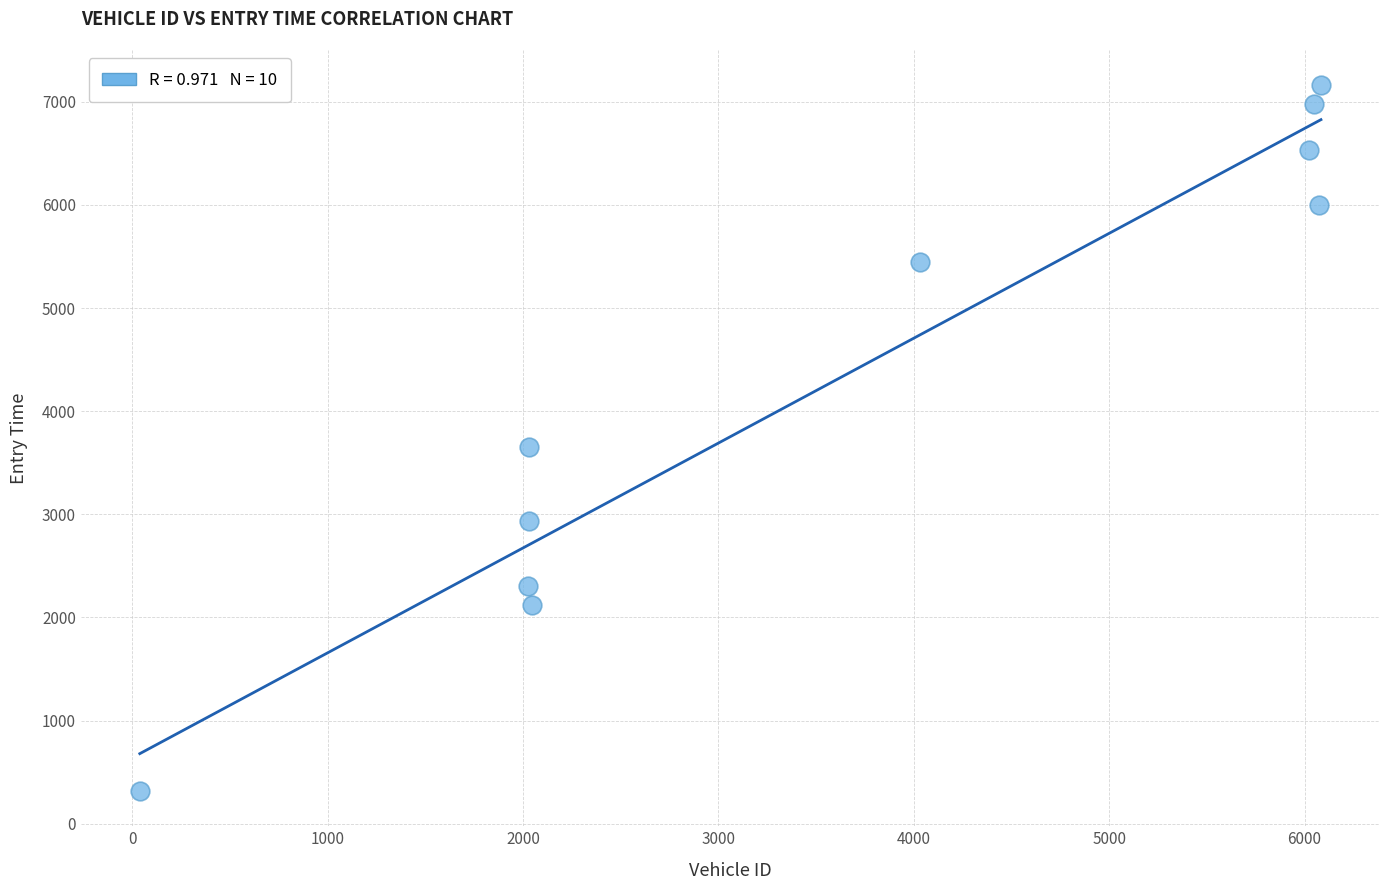

What Y value in the scatter plot is closest to 3738?

3648.3